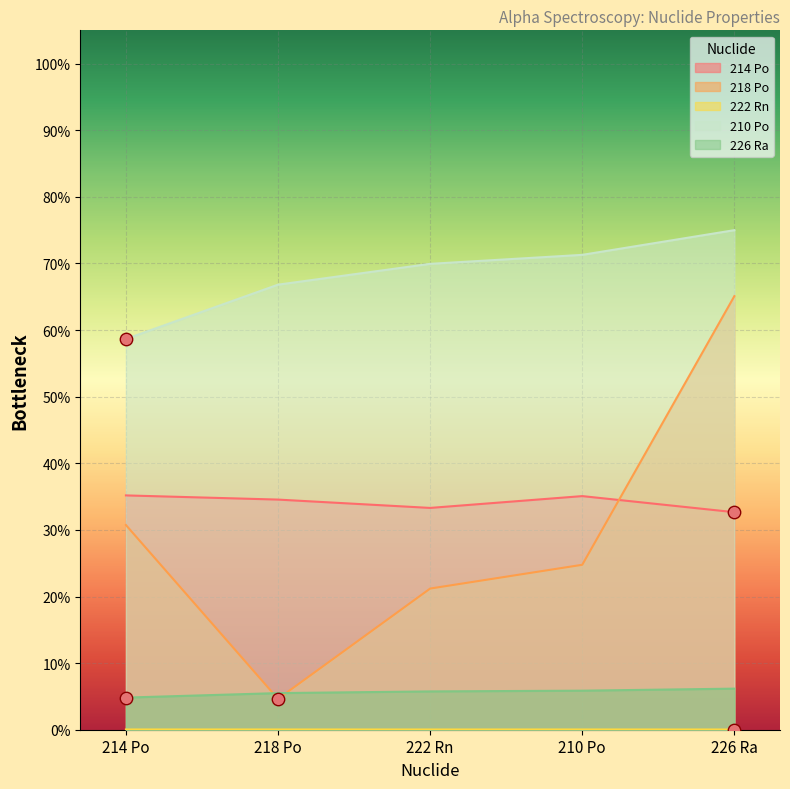

What is the total value across all series at 226 Ra?

1.8